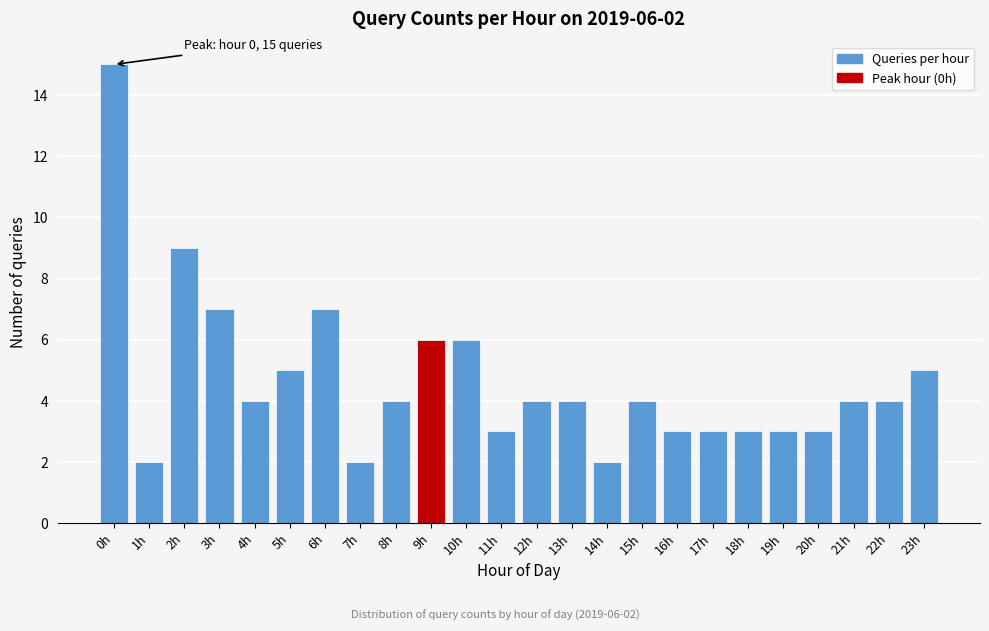

Reading left to right, transcribe all the data shown in this chart.

15	2	9	7	4	5	7	2	4	6	6	3	4	4	2	4	3	3	3	3	3	4	4	5